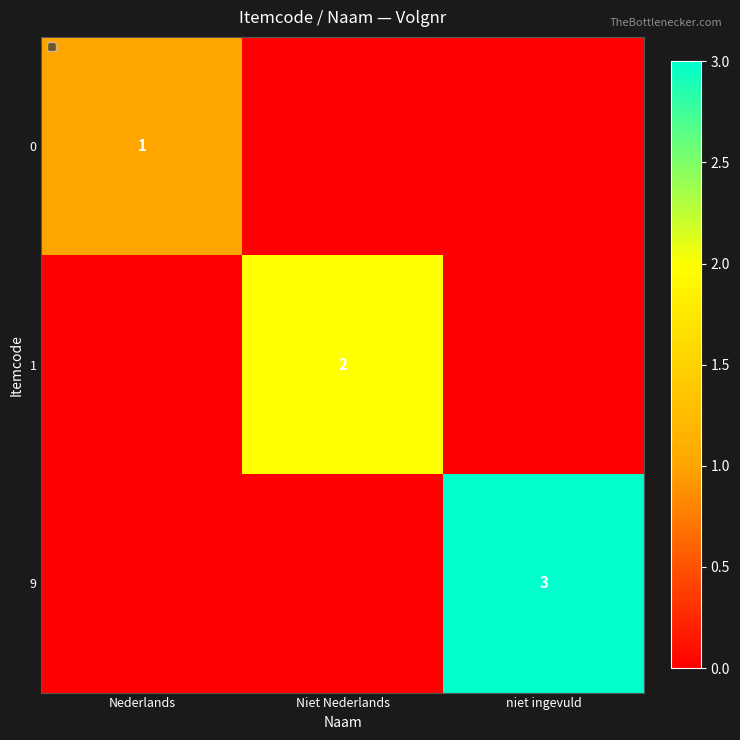

True or false: 1 has a value of 2 at Niet Nederlands.

True